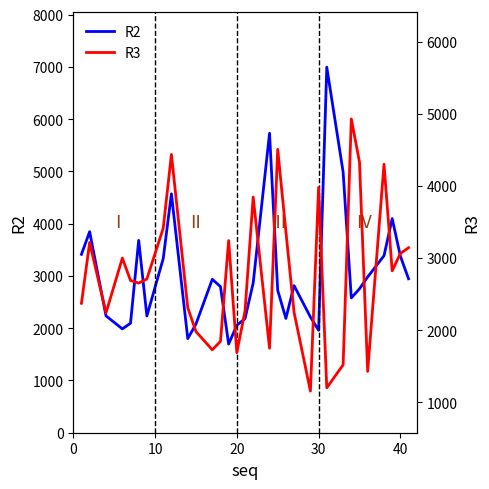

What is the maximum value for R2?

6996